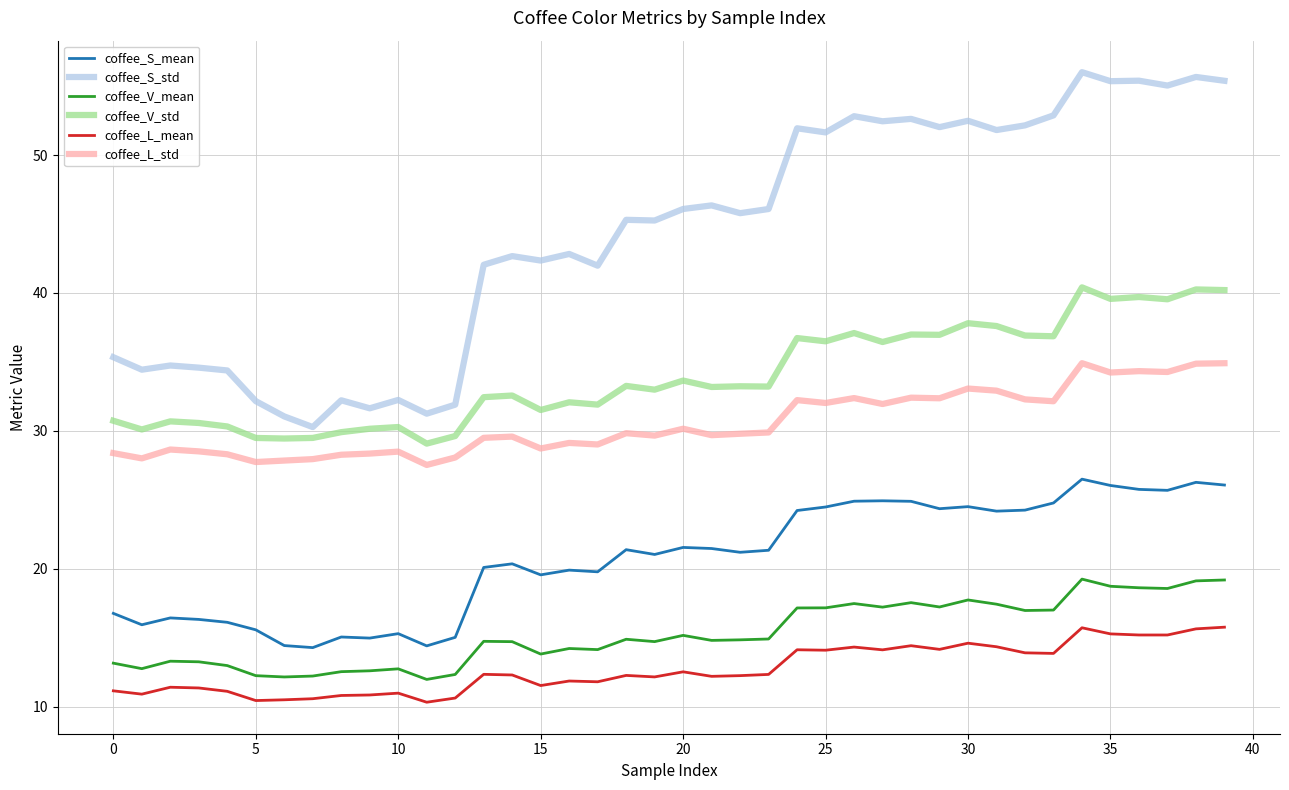

Which series has the widest spread of values?

coffee_S_std